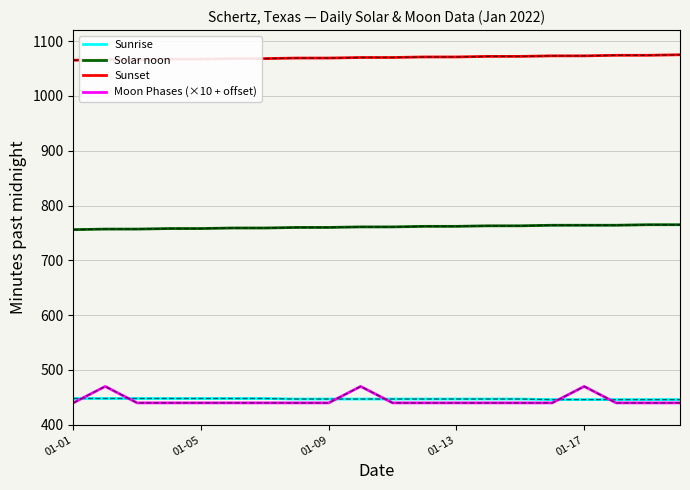

What is the minimum value for Sunrise?

446